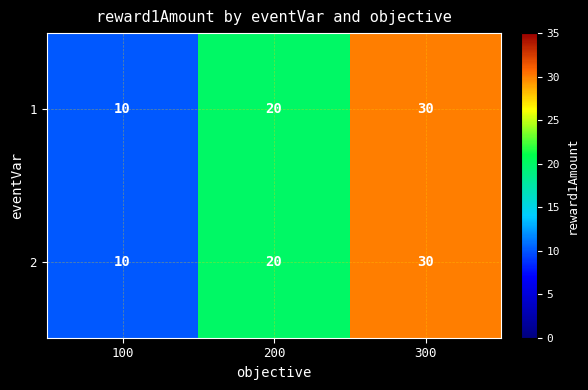

What is the difference between the 1 values at 100 and 300?

20